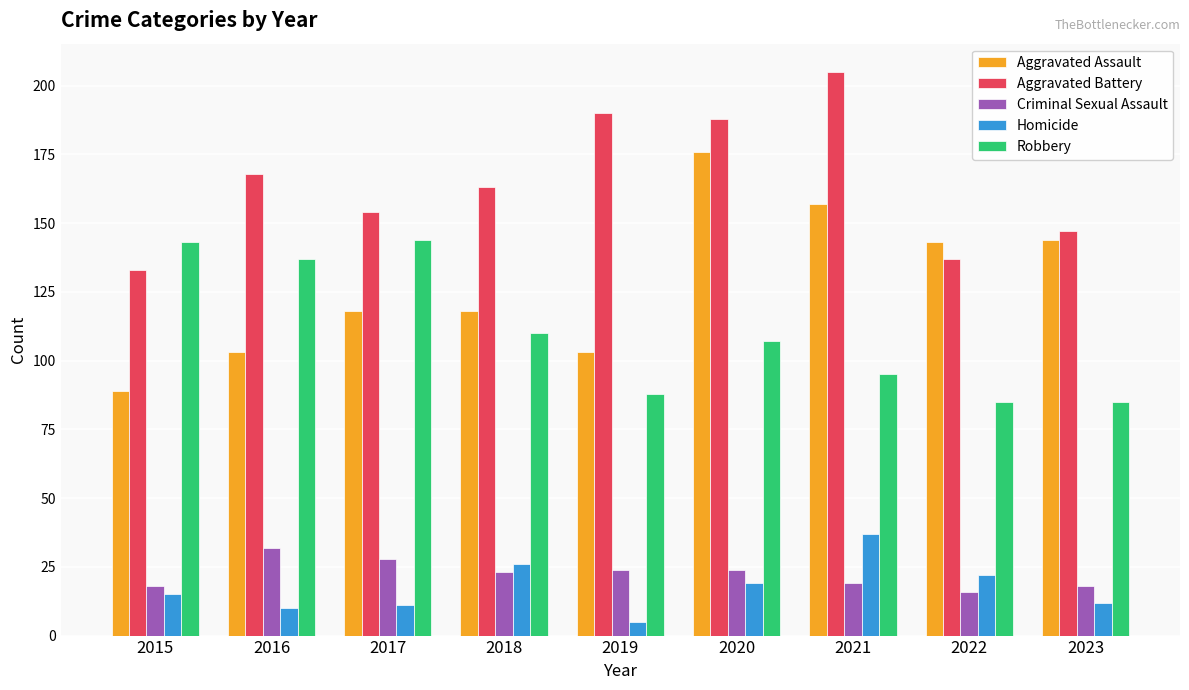

What is the sum of the Criminal Sexual Assault values at 2023 and 2021?

37